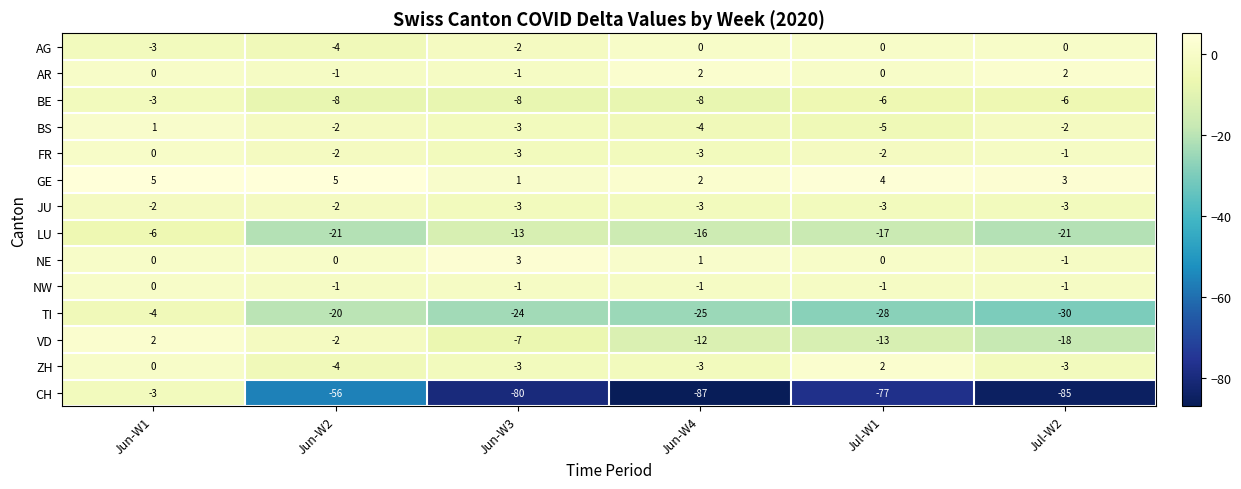

At which label does BS reach its peak?

Jun-W1